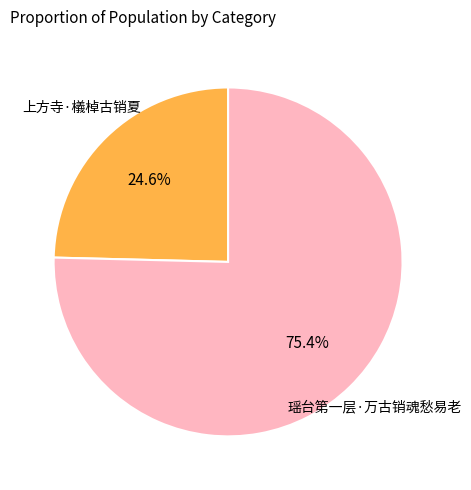

Combined, do 瑶台第一层·万古销魂愁易老 and 上方寺·檥棹古销夏 account for over 50%?

Yes